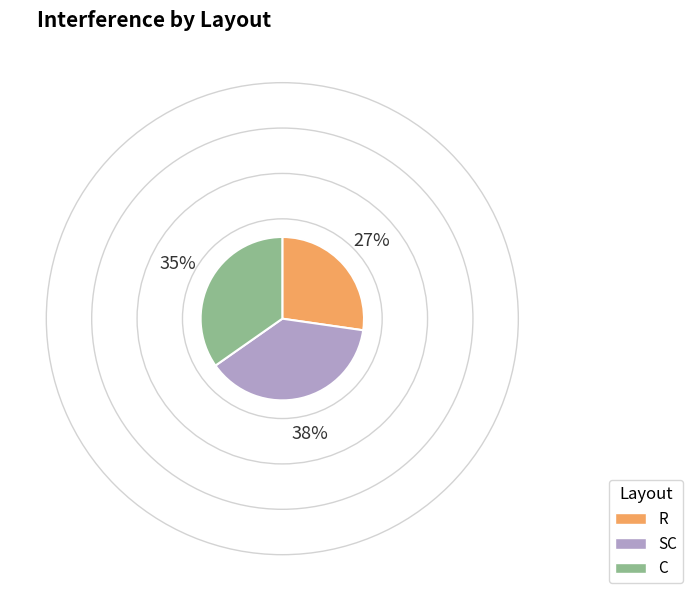

Rank the categories by value from lowest to highest.

R, C, SC